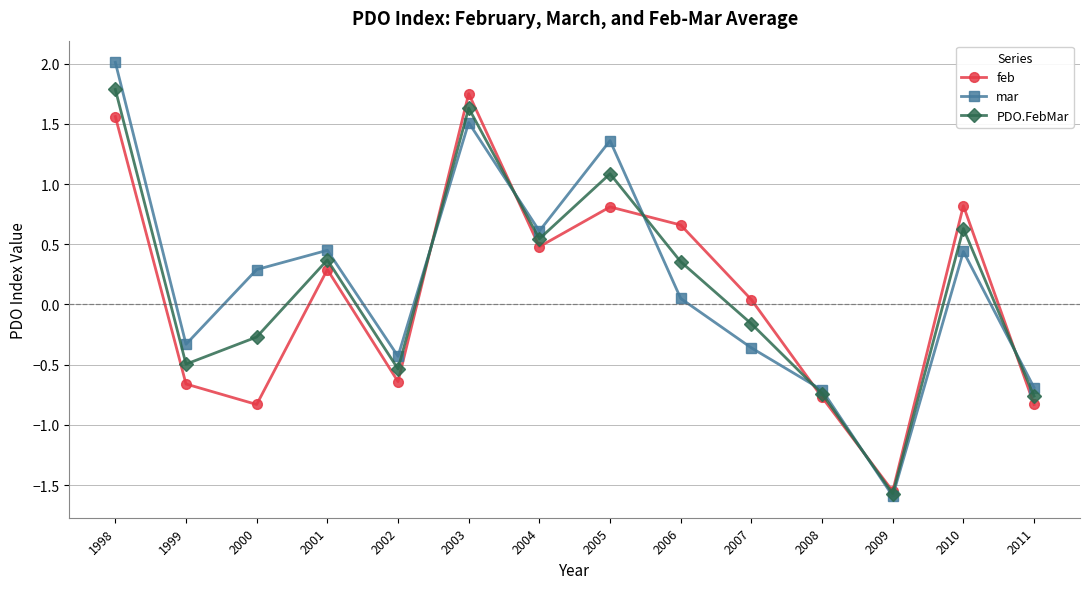

Where do feb and PDO.FebMar first cross each other?

2002 and 2003